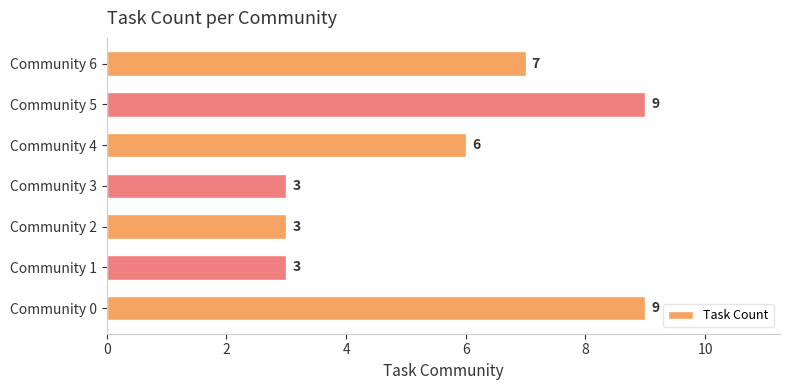

Which has a higher value, Community 4 or Community 3?

Community 4